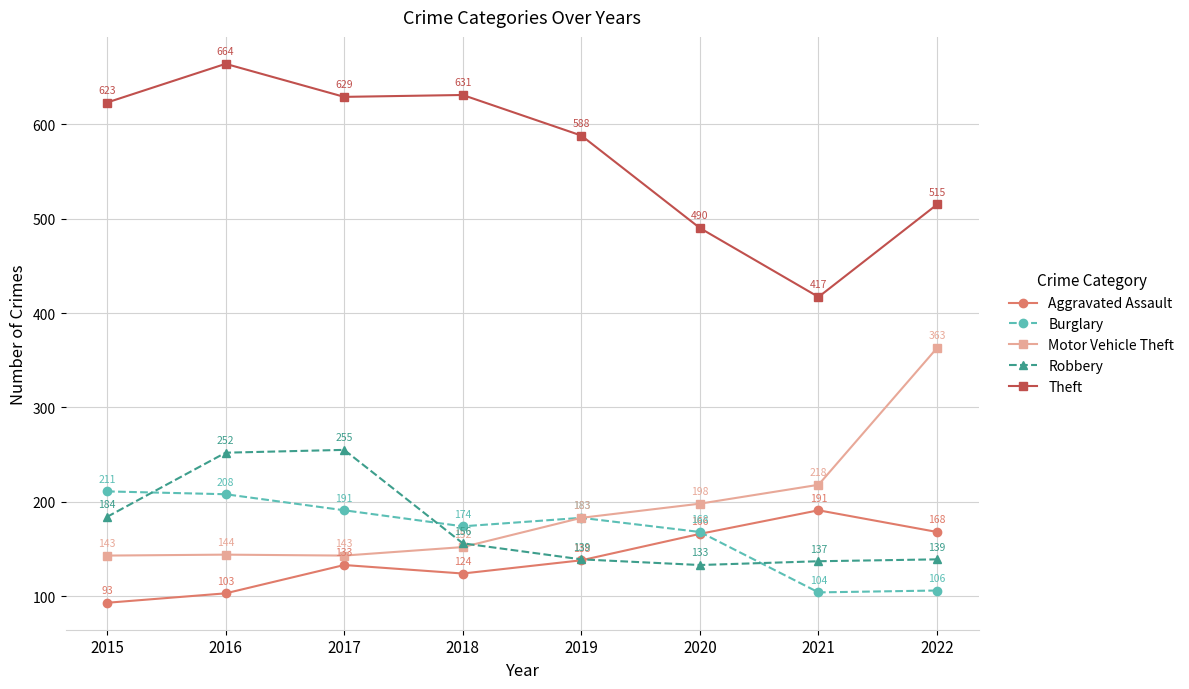

What is the value of the Burglary point at the 6th from the left?

168